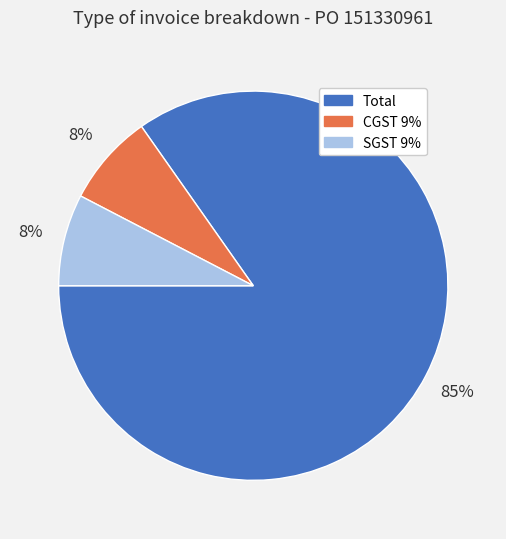

The SGST 9% slice represents 8% of the pie. True or false?

True